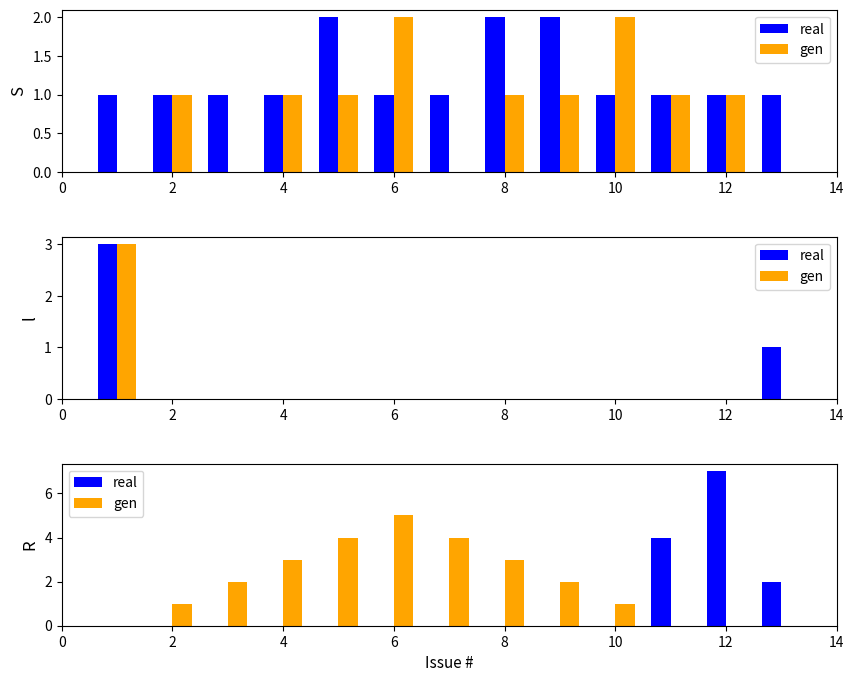

Which series has the largest total across all categories?

gen